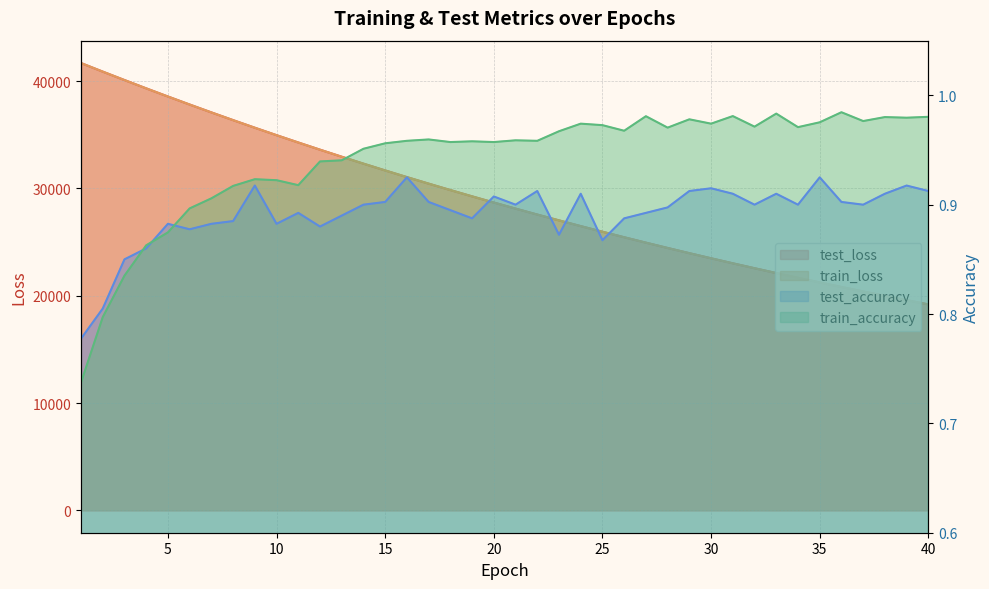

At which category does test_accuracy reach its first local valley?

6